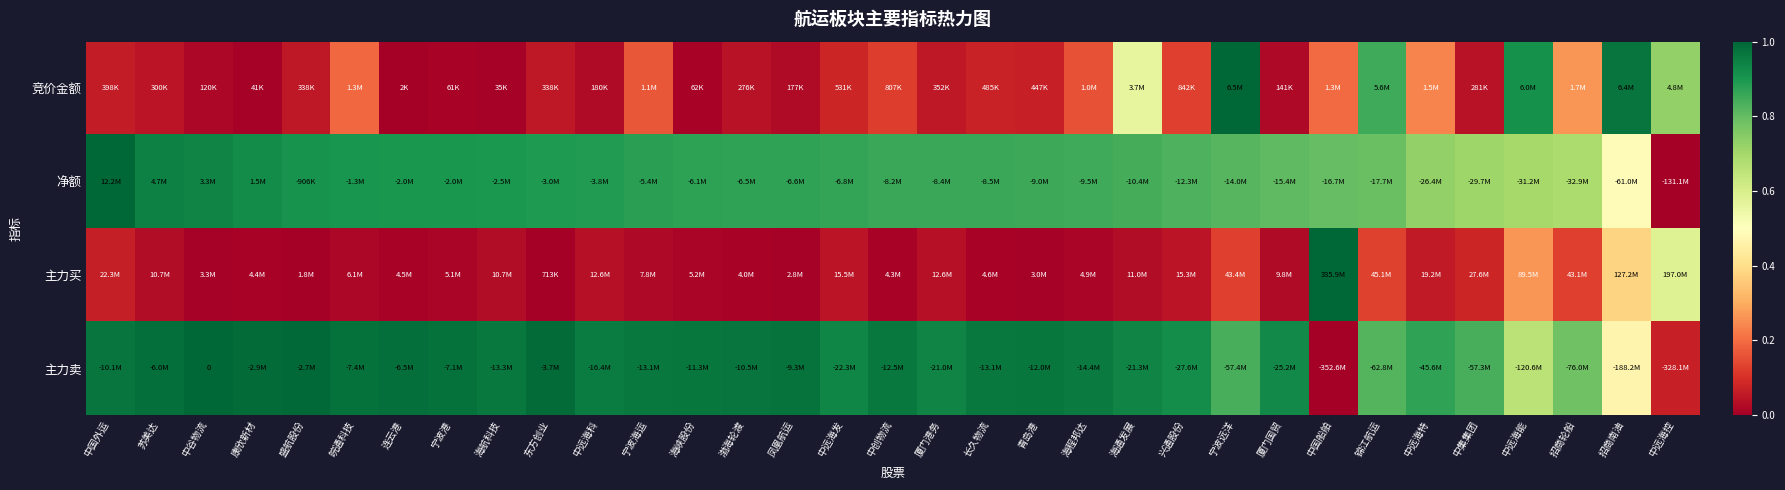

What is the total value across all series at 凤凰航运?

1.9